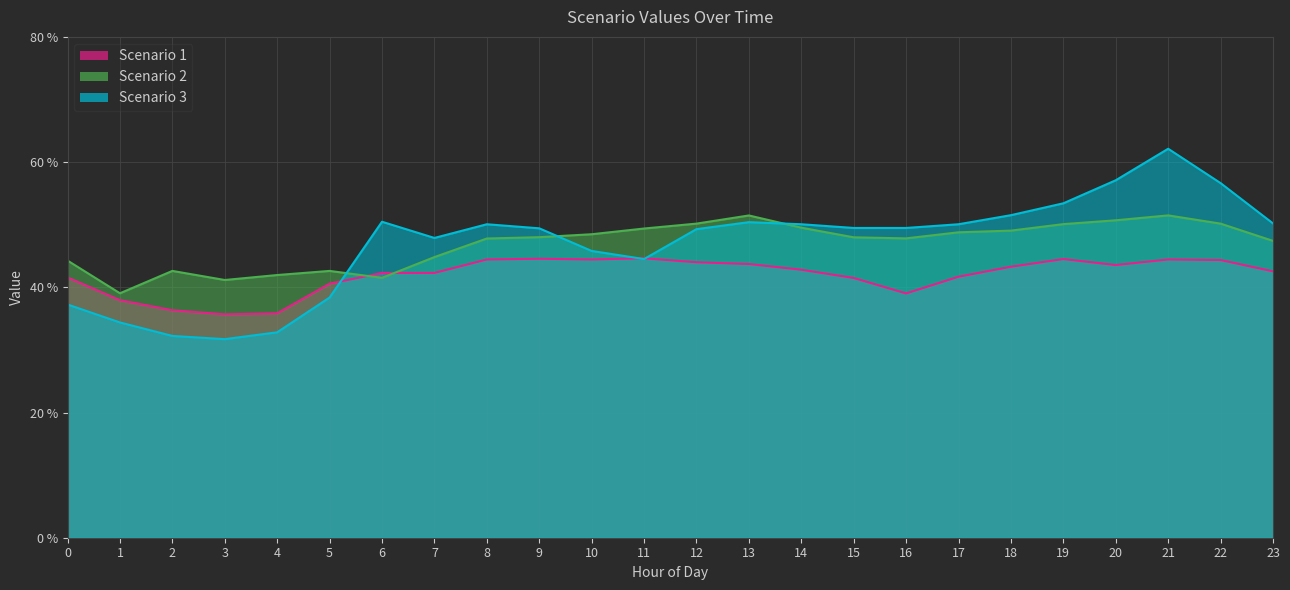

List the labels in order of Scenario 1 value, largest first.

11, 9, 19, 8, 10, 21, 22, 12, 13, 20, 18, 14, 23, 6, 7, 17, 0, 15, 5, 16, 1, 2, 4, 3